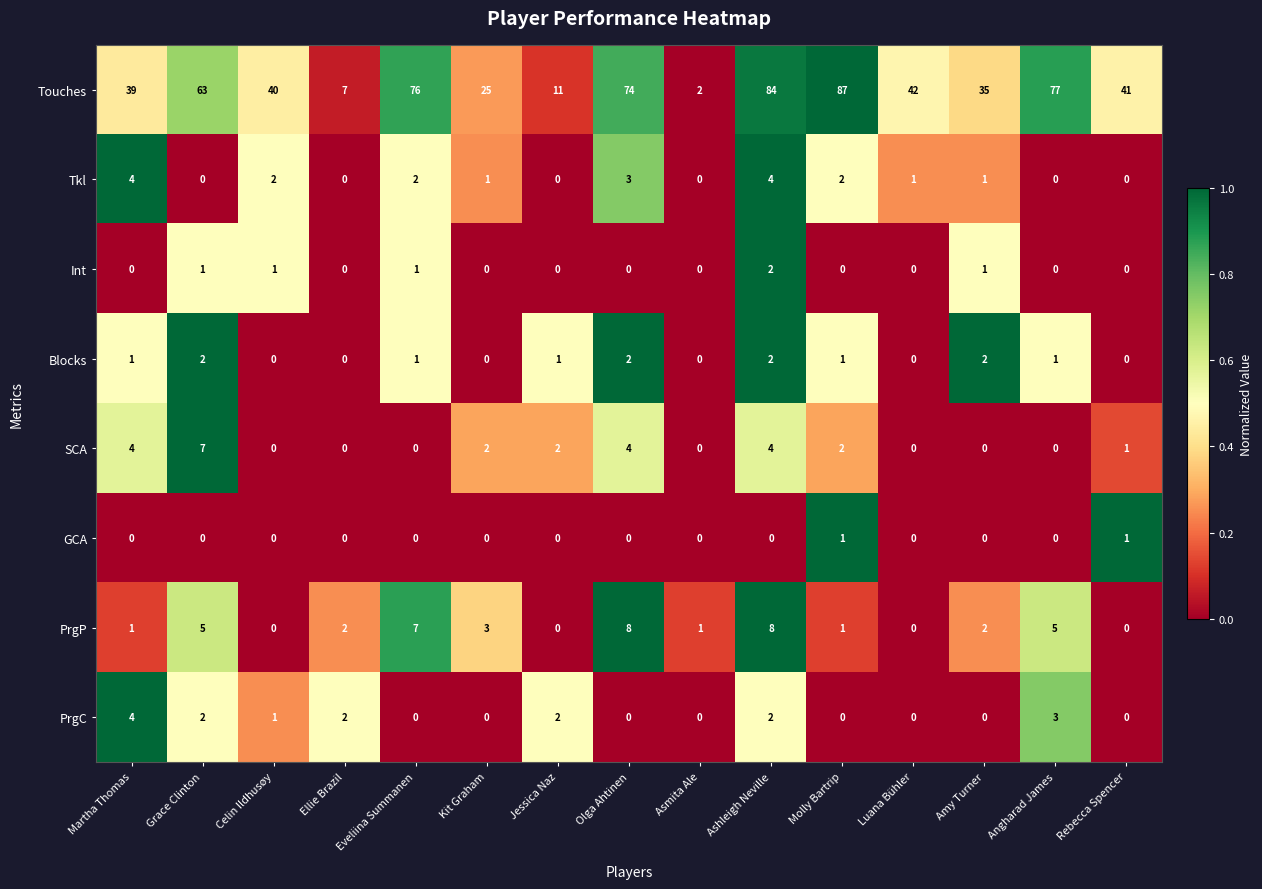

The value of SCA at Asmita Ale is -3. True or false?

False